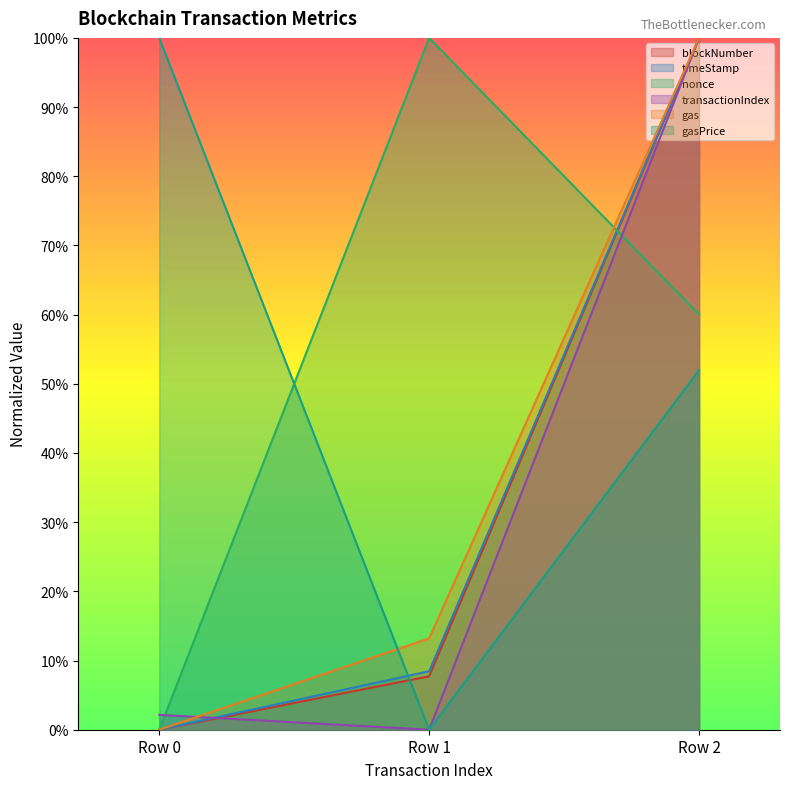

At how many categories does at least one series exceed 0?

3